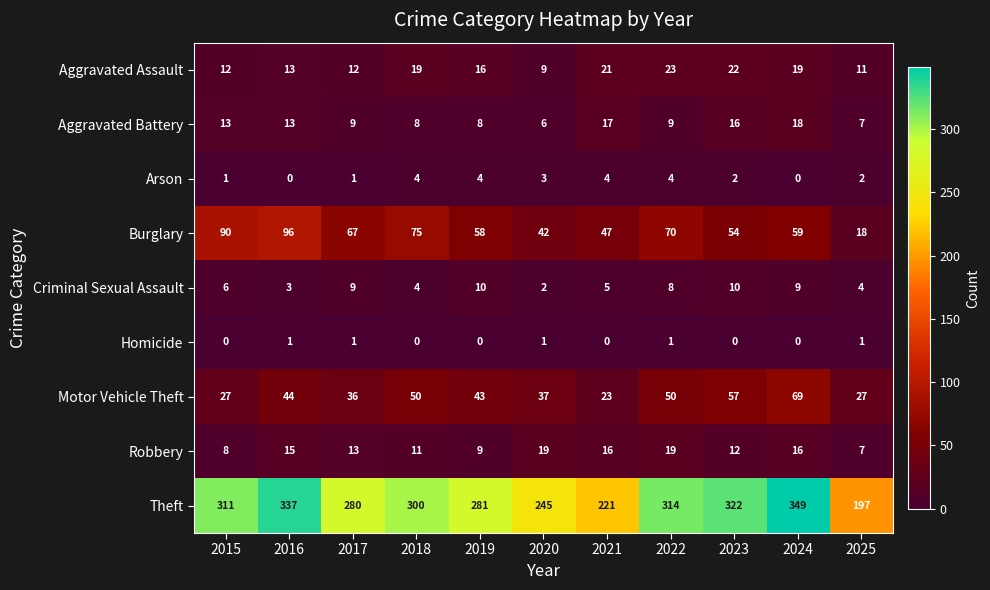

Which series has the widest spread of values?

Theft